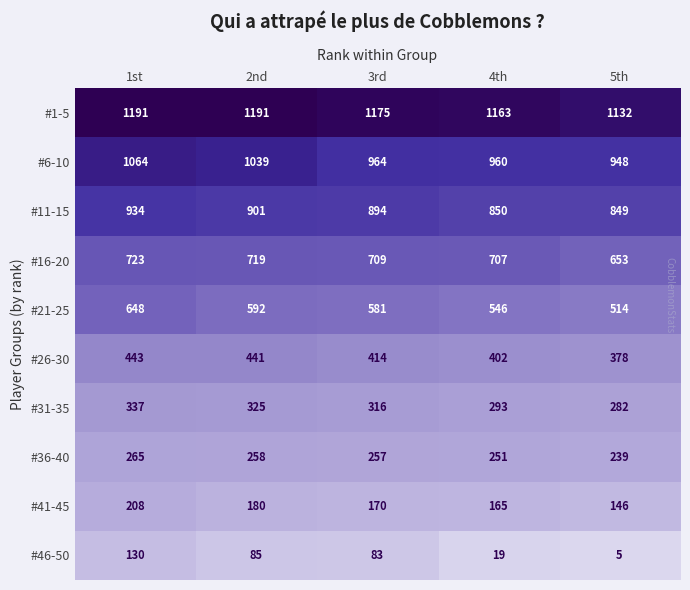

Rank the categories by #21-25 value from highest to lowest.

1st, 2nd, 3rd, 4th, 5th